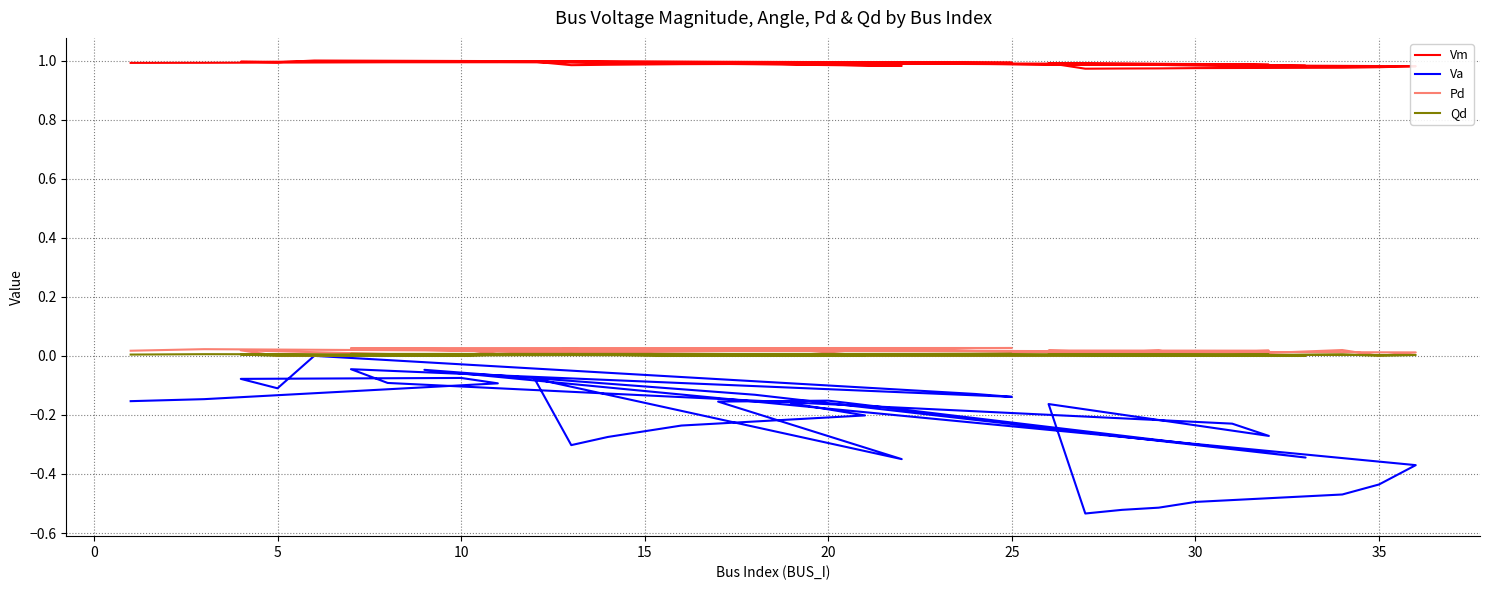

Where is the first local minimum for Qd?

10